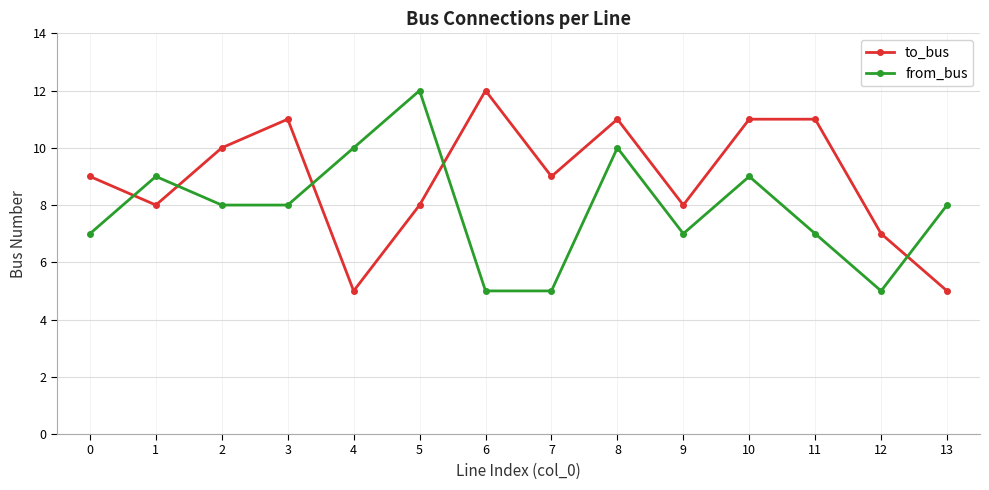

Rank the series at 1 from lowest to highest value.

to_bus, from_bus